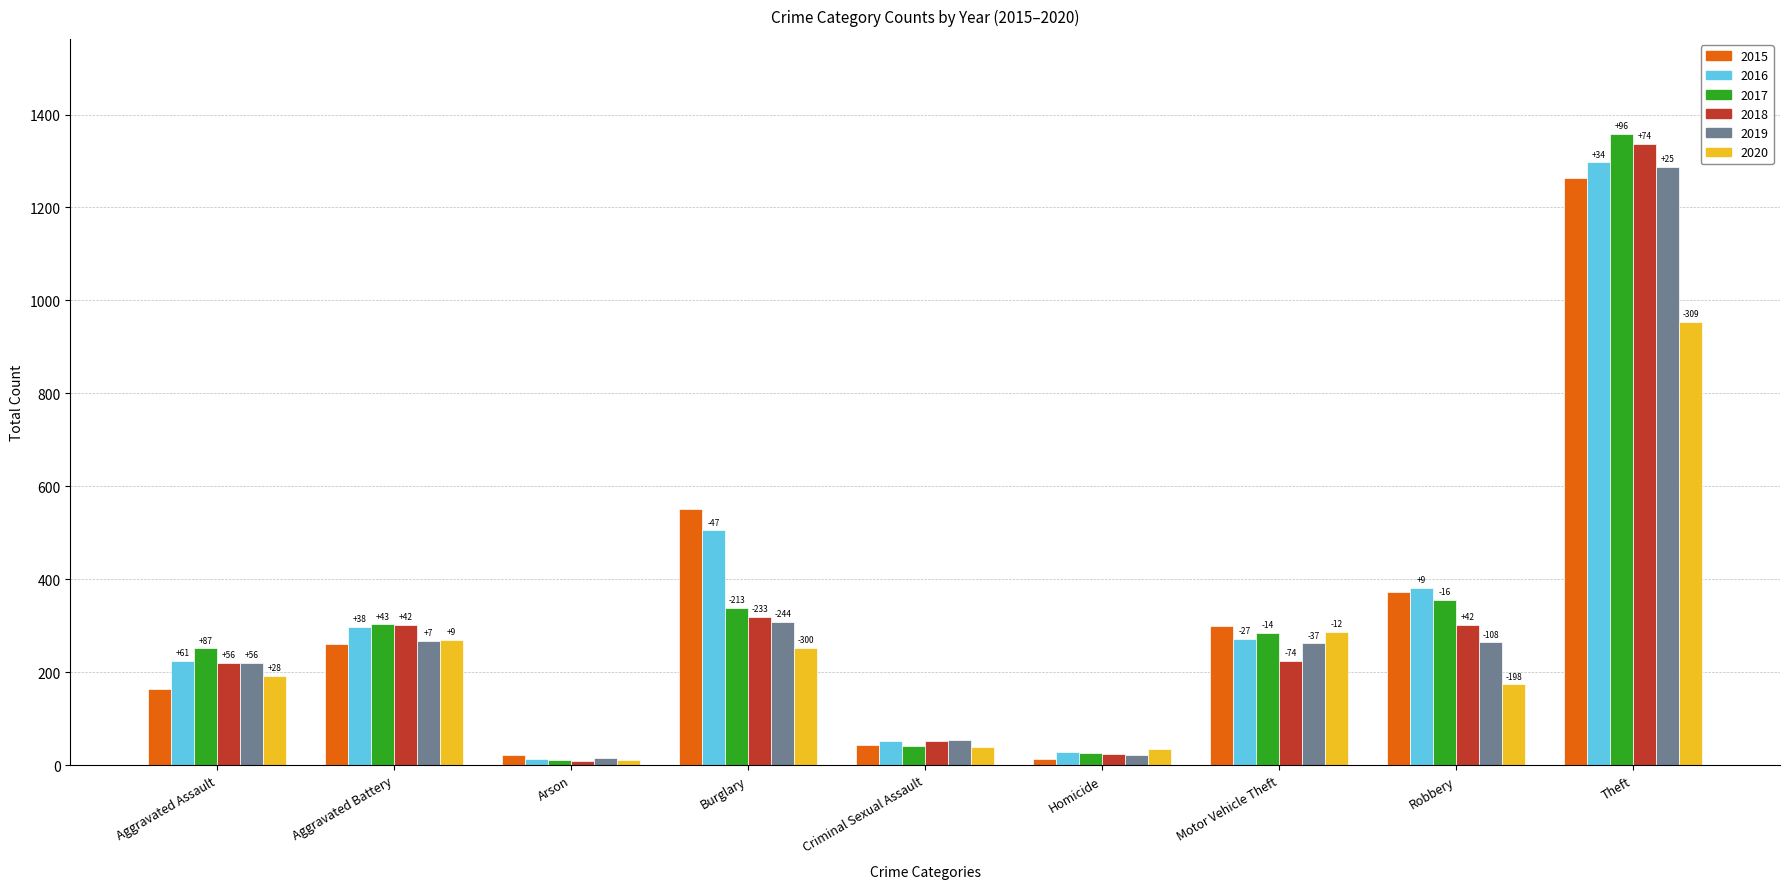

At which label does 2016 reach its peak?

Theft